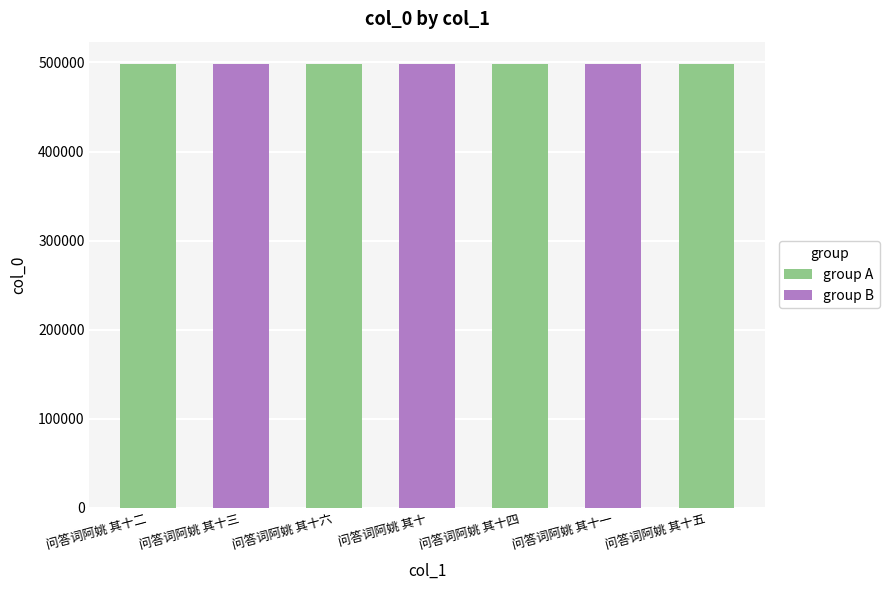

What is the ratio of the value at 问答词阿姚 其十四 to the value at 问答词阿姚 其十一?

1.0